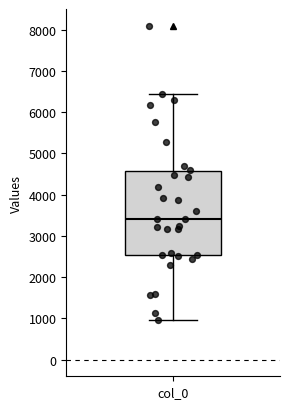

Read this box plot against the y-axis: the position of the median line, the range covered by the box, and the ends of both whiskers. The values are not printed on the chart, so give them approximately, as read against the axis.

median 3400, box 2500 to 4600, whiskers 900 to 6400